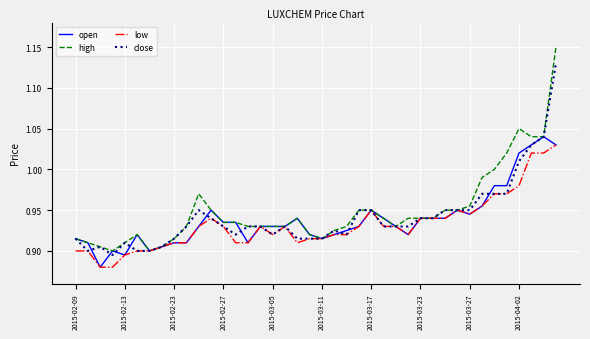

Which series has the largest range (max minus min)?

high